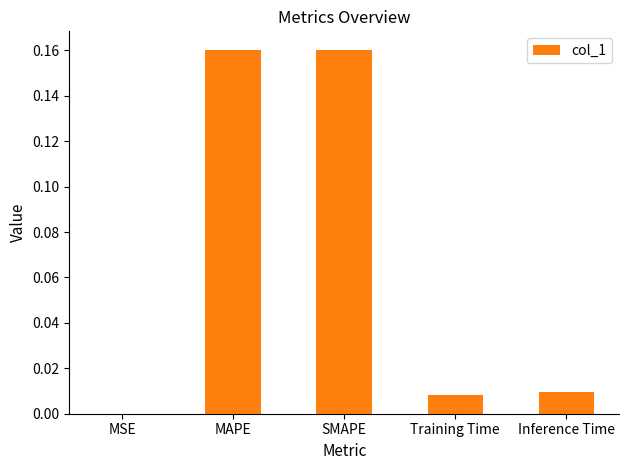

The value at MSE is 0.0. True or false?

True